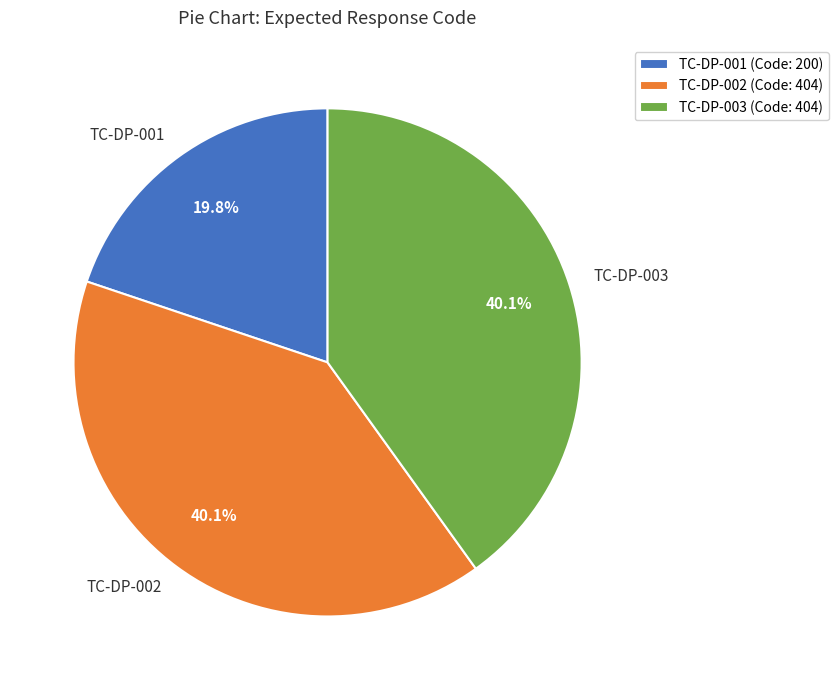

What percentage is the TC-DP-002 slice, to the nearest percent?

40%